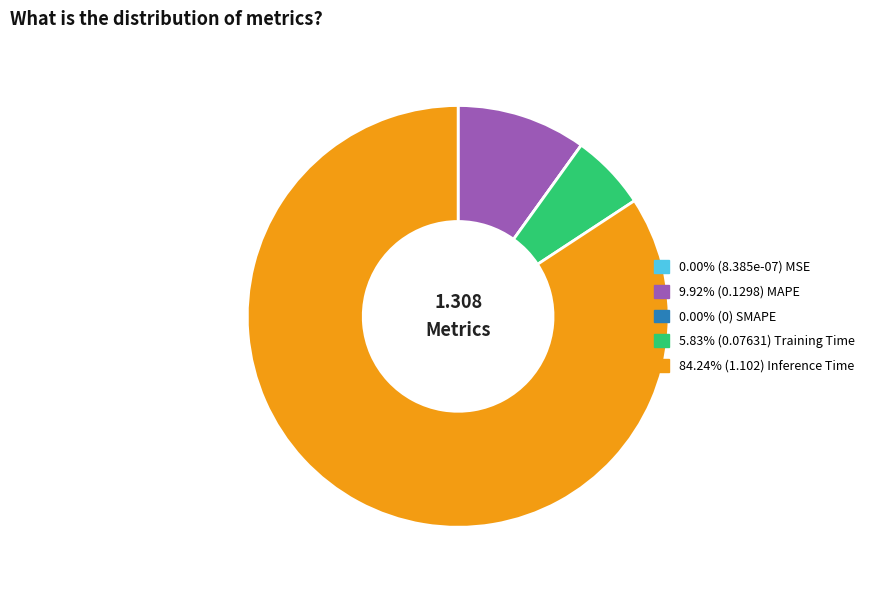

Does any single category account for the majority?

Yes